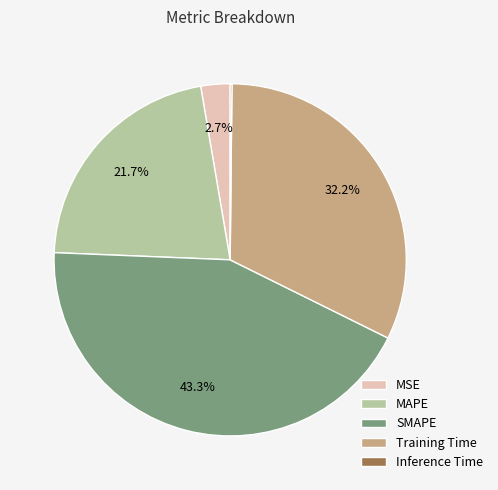

Does Training Time account for over 50% of the chart?

No